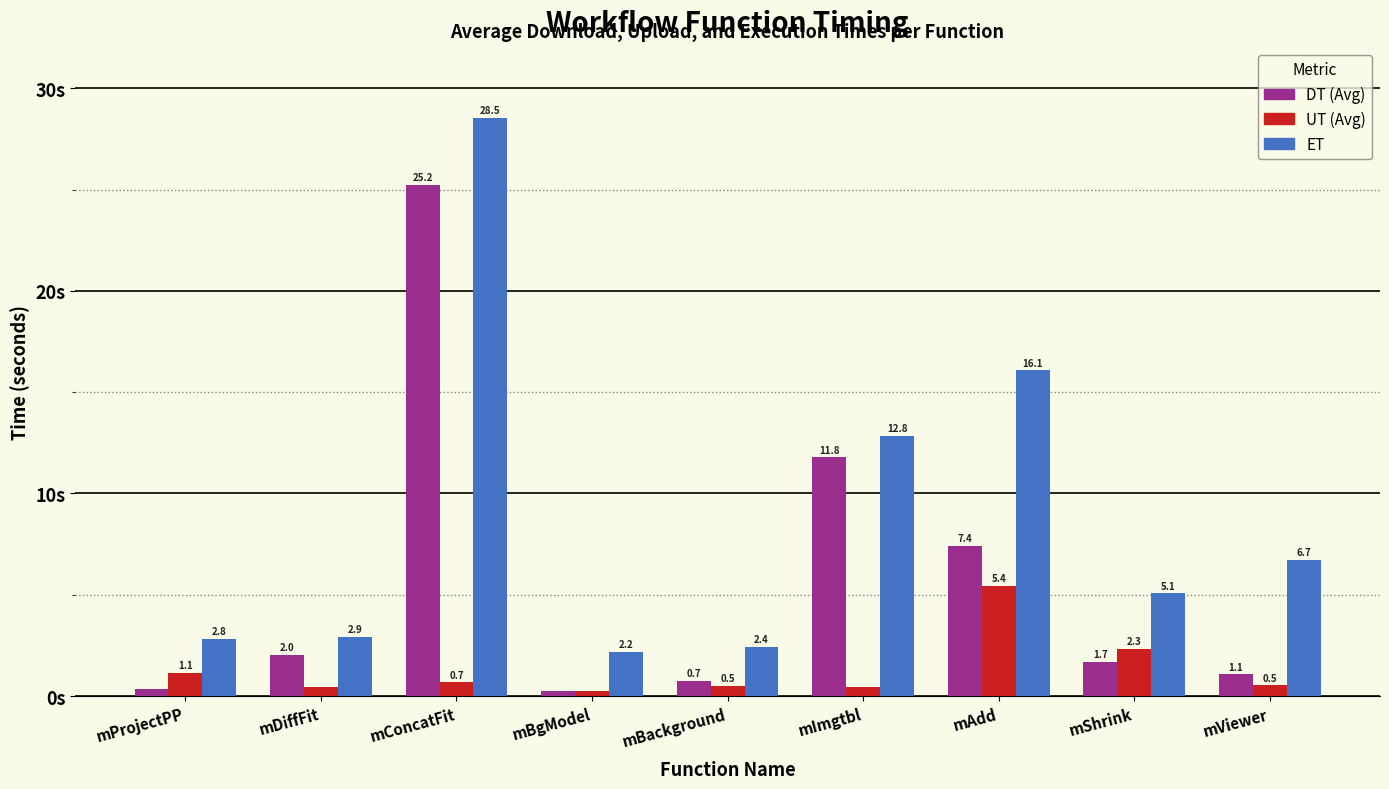

List the series in order of their overall mean, highest first.

ET, DT (Avg), UT (Avg)